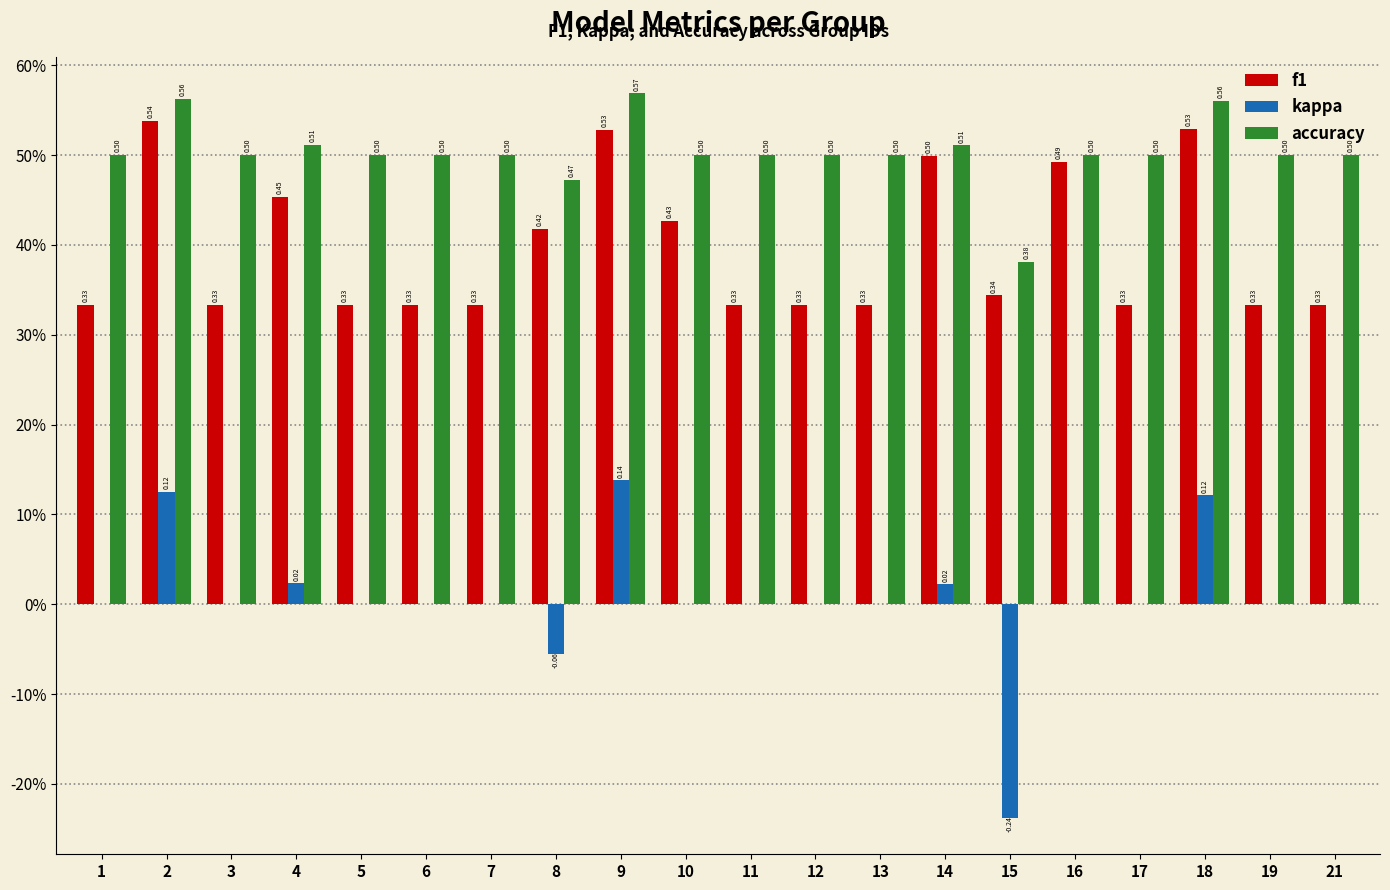

Are the bars horizontal?

No